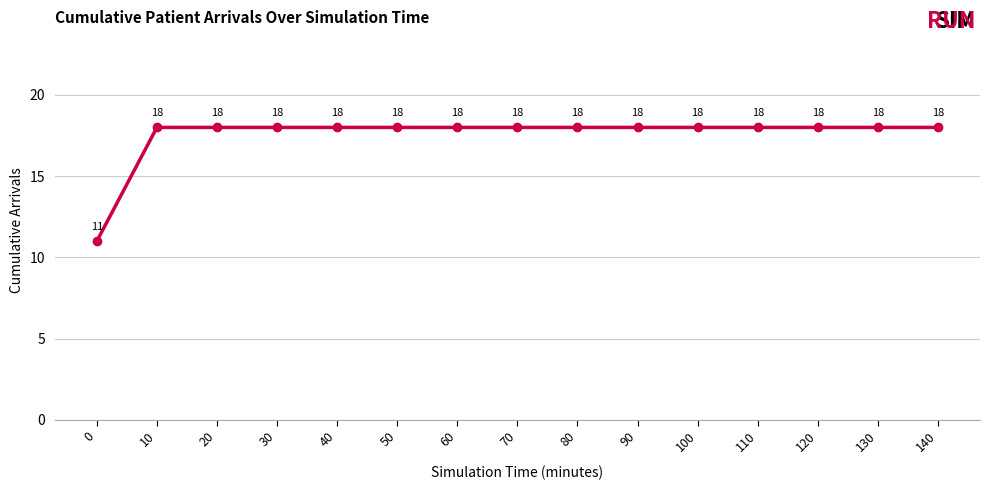

What is the difference between the second highest and minimum values?

7